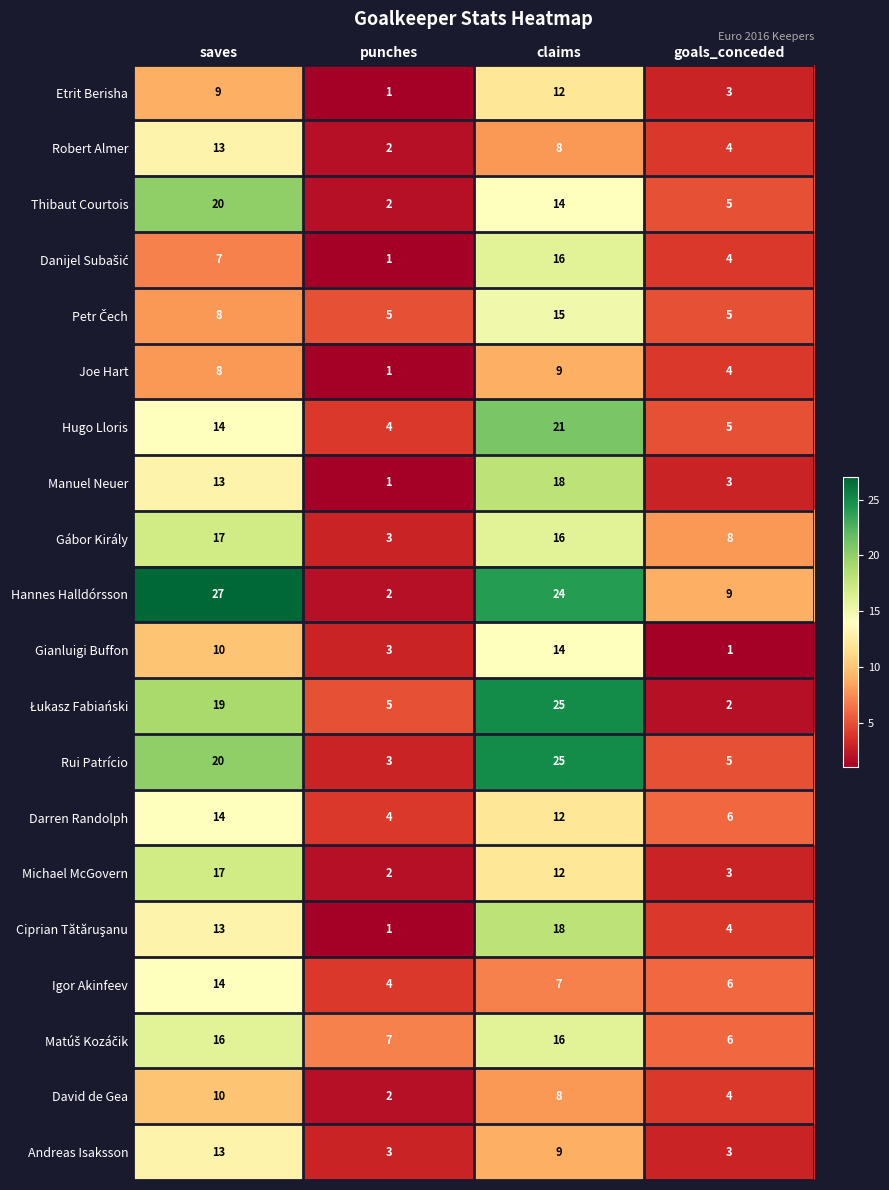

Rank the categories by Robert Almer value from highest to lowest.

saves, claims, goals_conceded, punches